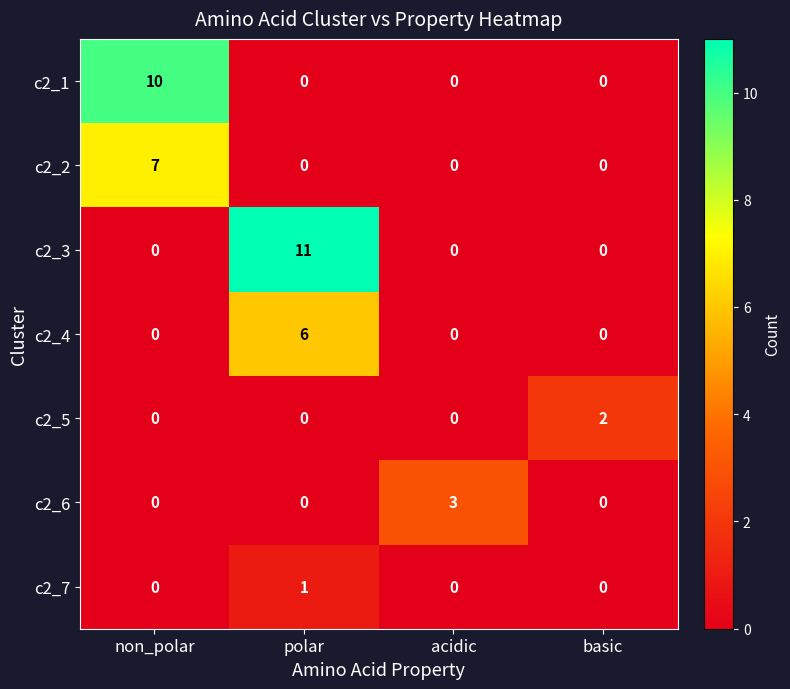

The c2_4 series shows 0 at acidic. True or false?

True